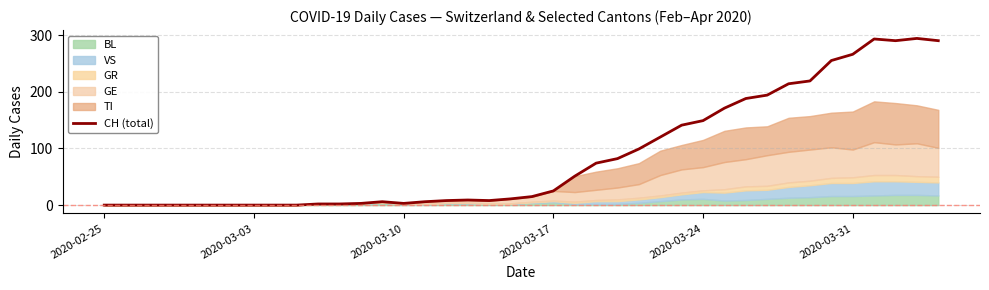

The CH (total) series shows -114 at 2020-02-25. True or false?

False